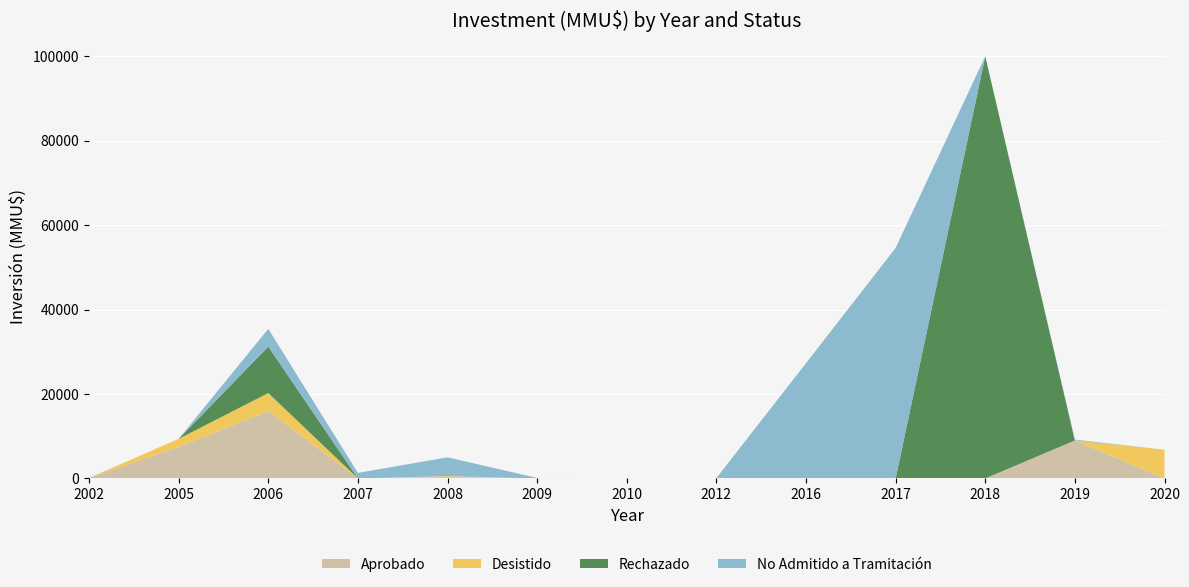

Reading left to right, extract all data points from this chart.

Aprobado: 130	7467	16000	1	300	0	68	104	0	0	0	9000	0
Desistido: 0	1905	4231	0	250	0	12	0	0	0	0	0	6800
Rechazado: 0	0	11000	0	0	0	0	0	0	0	100000	0	0
No Admitido a Tramitación: 0	0	4200	1311	4450	122	0	0	27300	54600	0	200	0